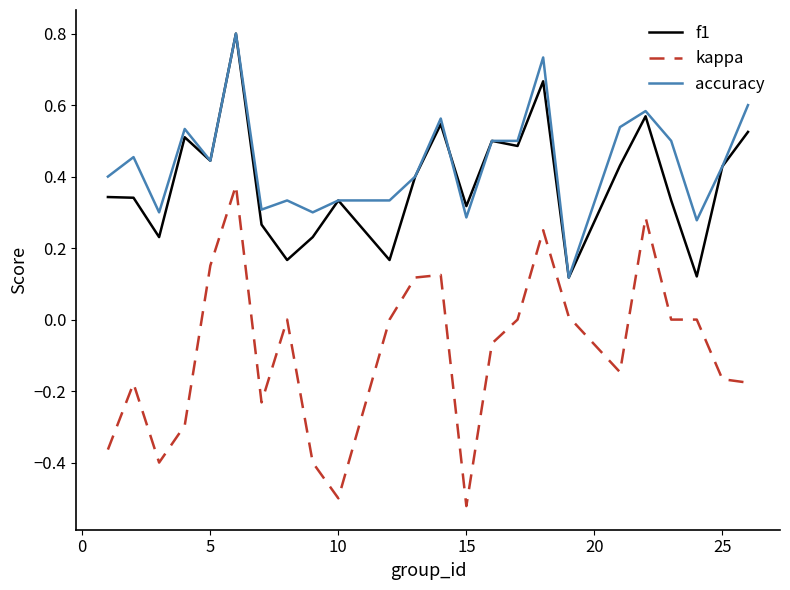

What is the highest value of the f1 series?

0.8